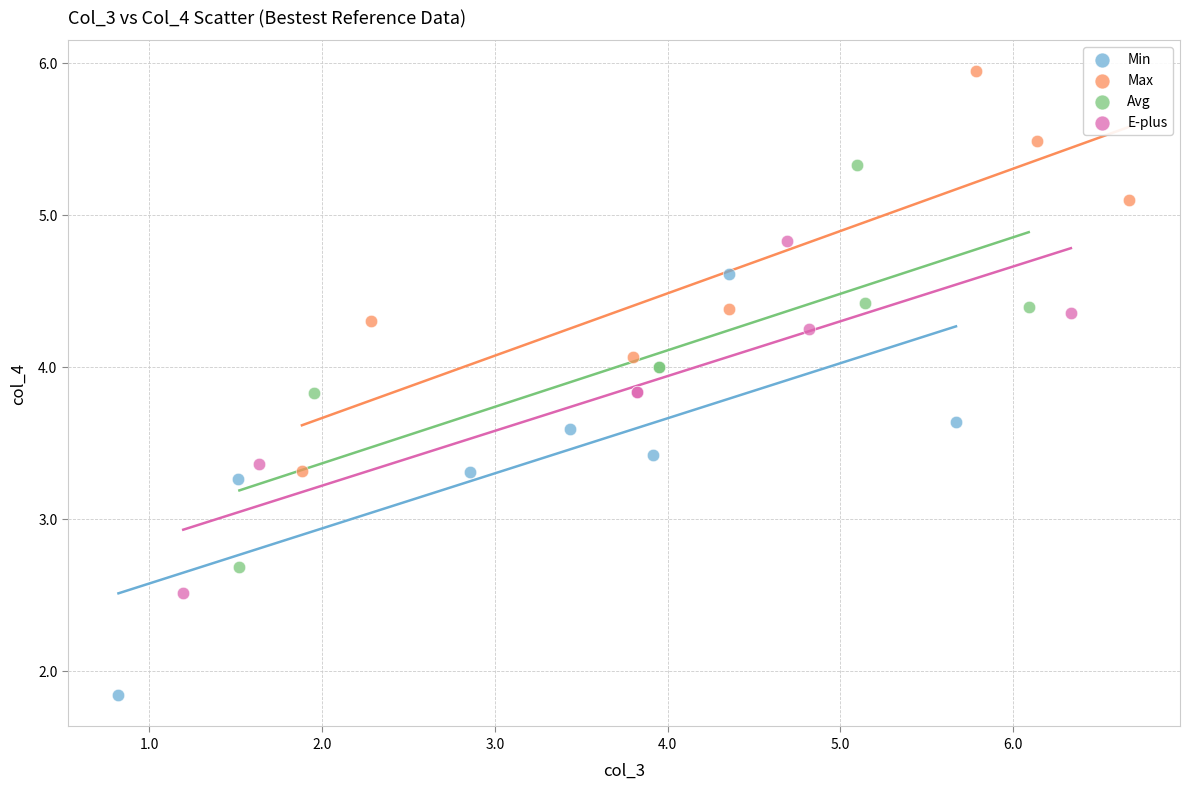

What are all the series names shown in the legend?

Min, Max, Avg, E-plus